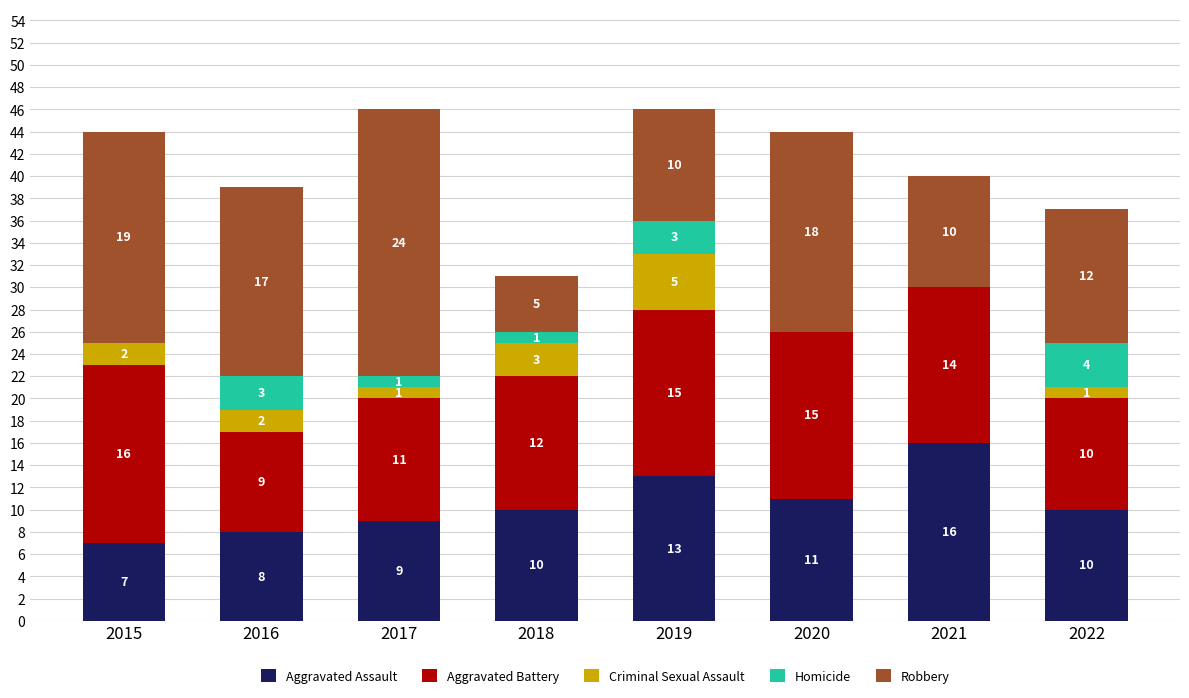

Count the number of categories in the chart.

8